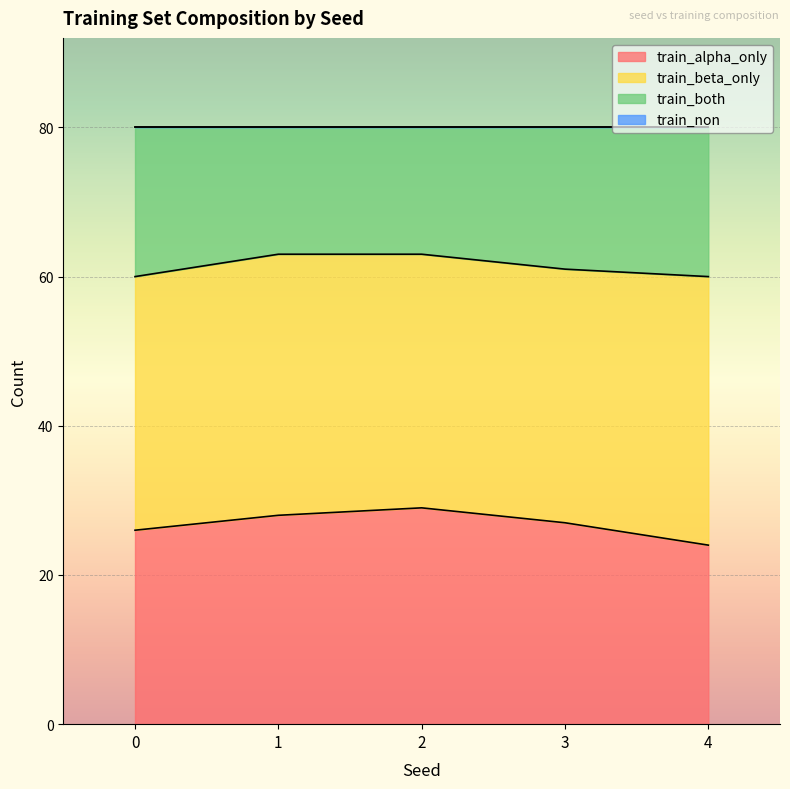

Which category has the lowest value in the train_alpha_only series?

4